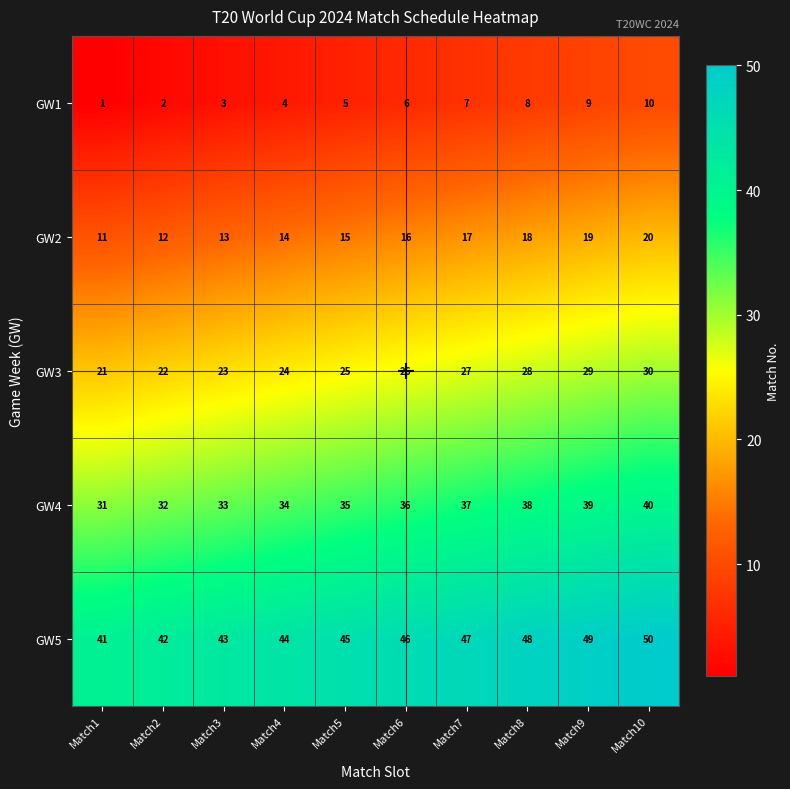

Rank the series by their maximum value, from highest to lowest.

GW5, GW4, GW3, GW2, GW1